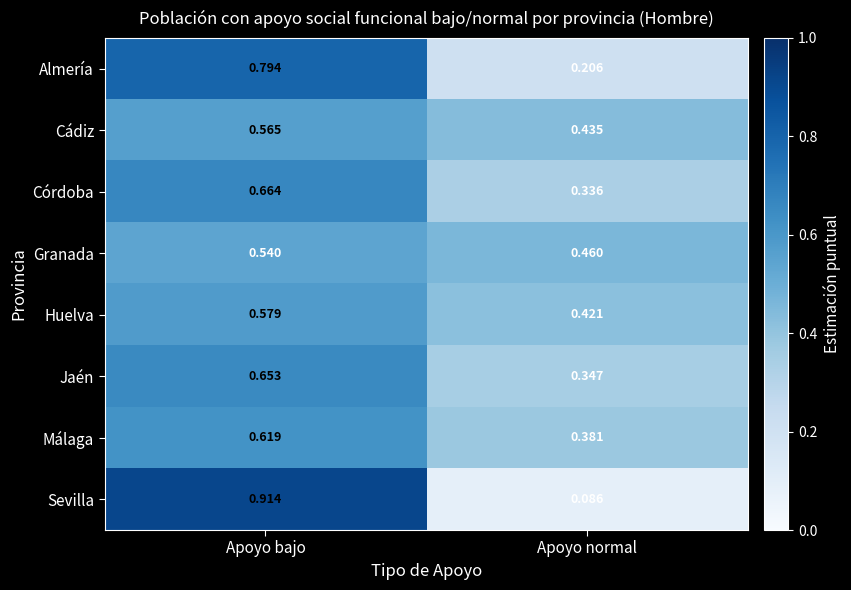

Is the value of Córdoba at Apoyo bajo greater than the value of Huelva at Apoyo normal?

Yes